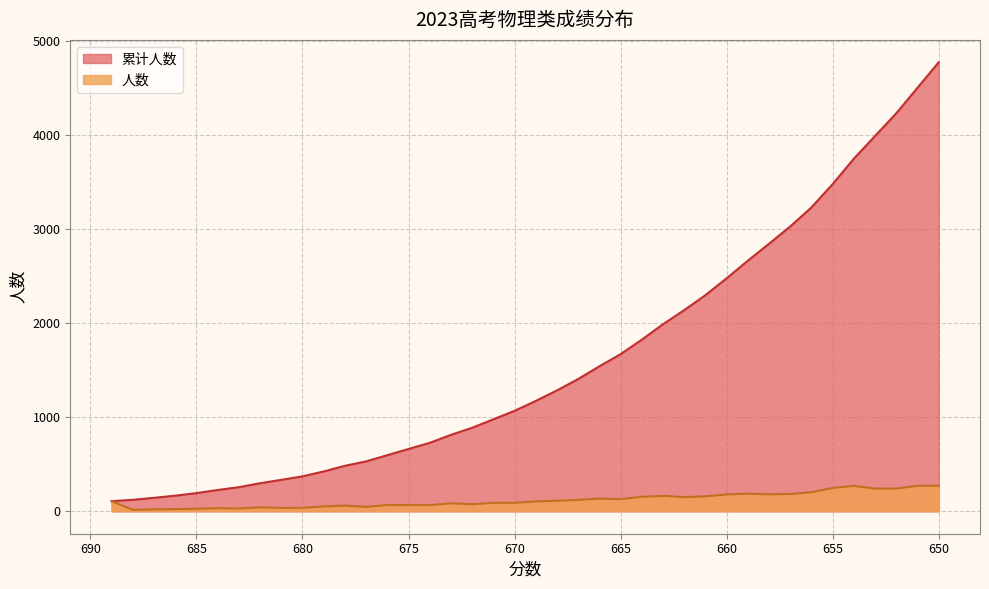

How many lines are shown in the chart?

2